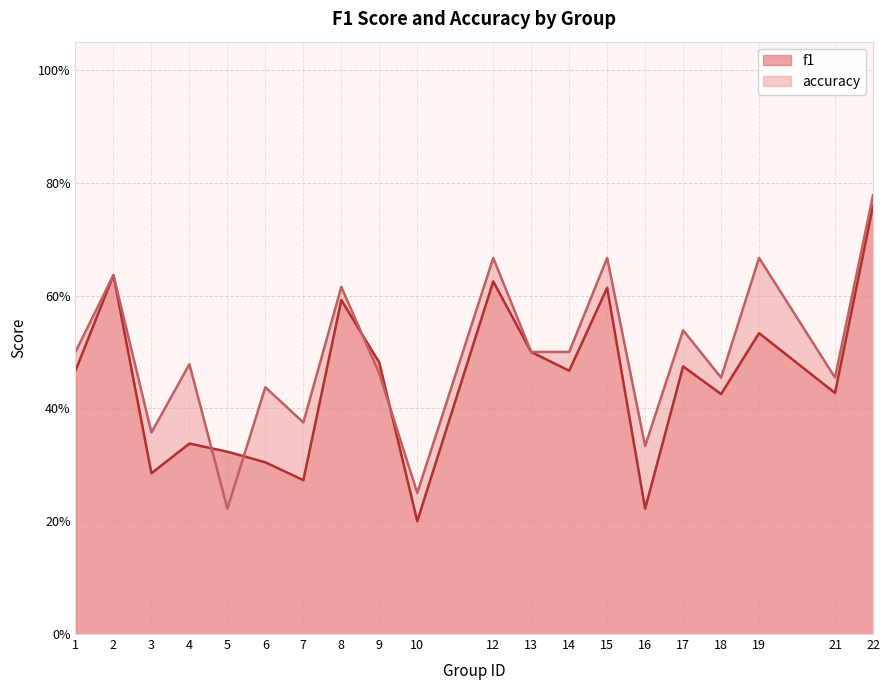

Count the f1 values in the range 0 to 1.

20